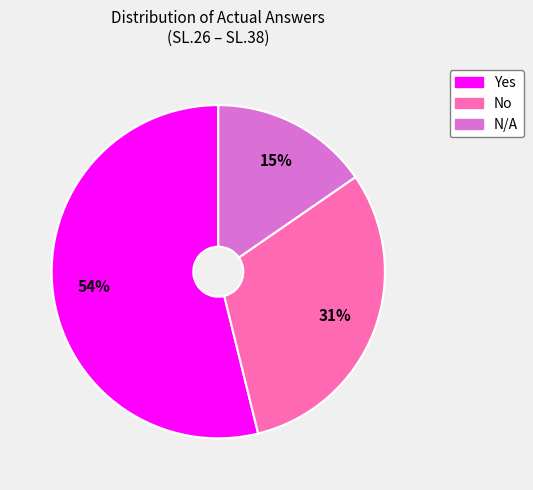

Between N/A and No, which is larger?

No